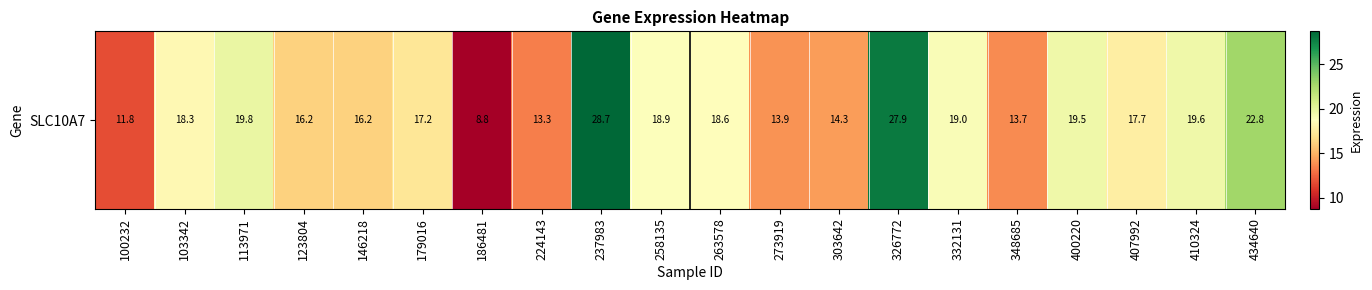

How many data points are less than 18?

10